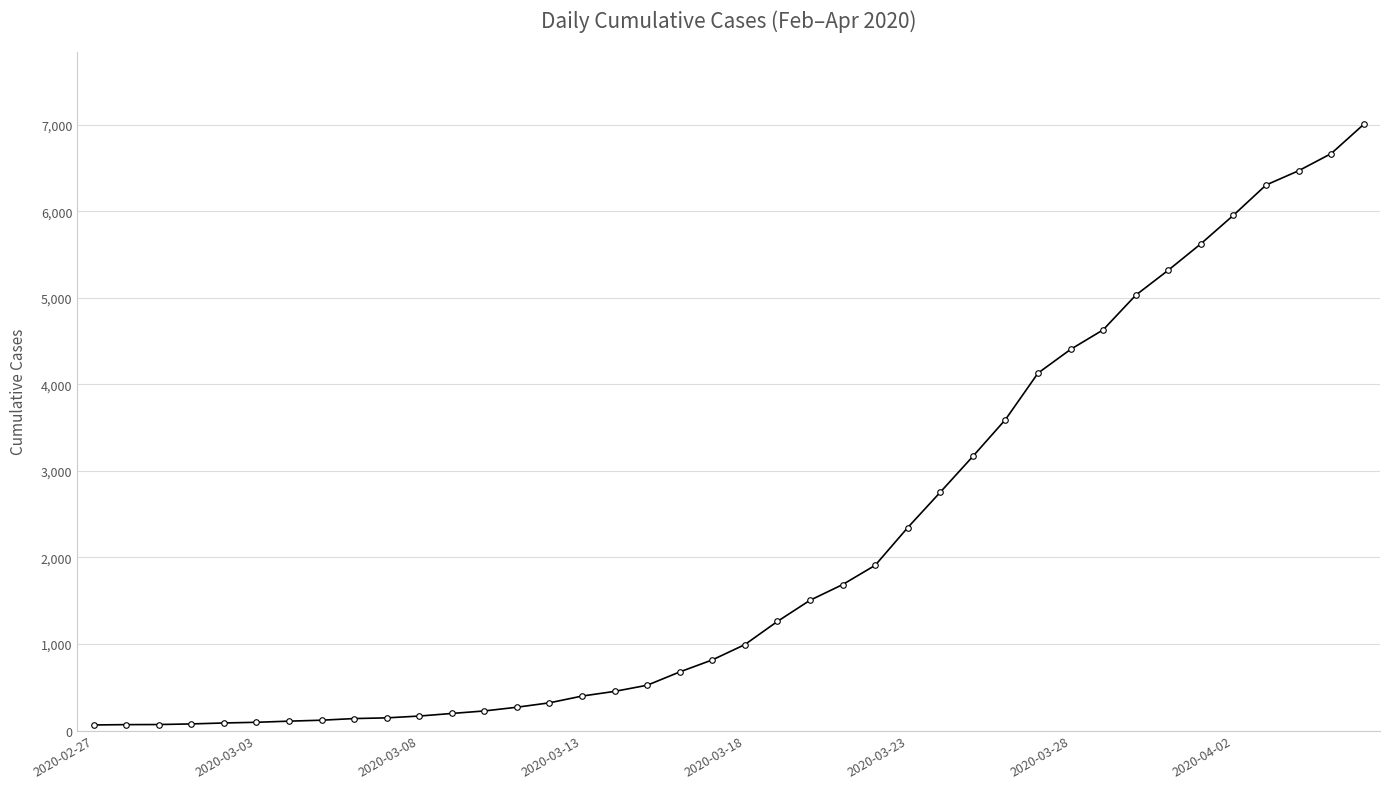

What is the greatest value displayed?

7004